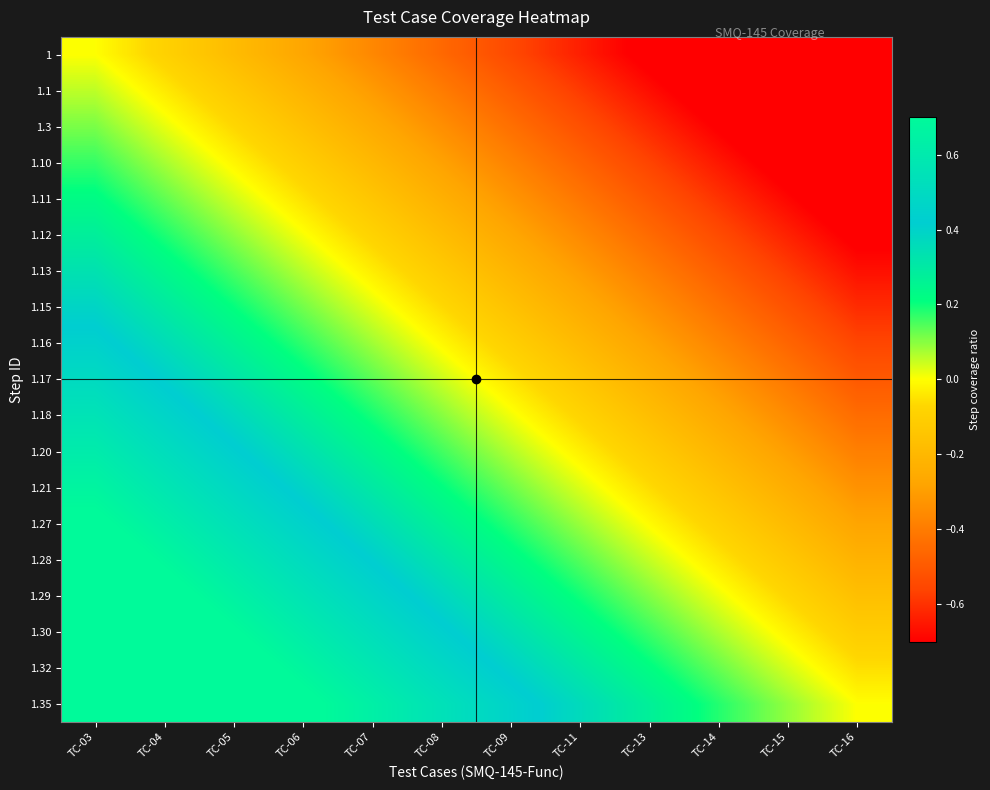

Reading right to left, list all the values displayed in this chart.

1: TC-16=-1.0	TC-15=-0.9	TC-14=-0.8	TC-13=-0.7	TC-11=-0.6	TC-09=-0.5	TC-08=-0.5	TC-07=-0.4	TC-06=-0.3	TC-05=-0.2	TC-04=-0.1	TC-03=0.0
1.1: TC-16=-0.9	TC-15=-0.9	TC-14=-0.8	TC-13=-0.7	TC-11=-0.6	TC-09=-0.5	TC-08=-0.4	TC-07=-0.3	TC-06=-0.2	TC-05=-0.1	TC-04=-0.0	TC-03=0.1
1.3: TC-16=-0.9	TC-15=-0.8	TC-14=-0.7	TC-13=-0.6	TC-11=-0.5	TC-09=-0.4	TC-08=-0.3	TC-07=-0.3	TC-06=-0.2	TC-05=-0.1	TC-04=0.0	TC-03=0.1
1.10: TC-16=-0.8	TC-15=-0.7	TC-14=-0.7	TC-13=-0.6	TC-11=-0.5	TC-09=-0.4	TC-08=-0.3	TC-07=-0.2	TC-06=-0.1	TC-05=-0.0	TC-04=0.1	TC-03=0.2
1.11: TC-16=-0.8	TC-15=-0.7	TC-14=-0.6	TC-13=-0.5	TC-11=-0.4	TC-09=-0.3	TC-08=-0.2	TC-07=-0.1	TC-06=-0.1	TC-05=0.0	TC-04=0.1	TC-03=0.2
1.12: TC-16=-0.7	TC-15=-0.6	TC-14=-0.5	TC-13=-0.4	TC-11=-0.4	TC-09=-0.3	TC-08=-0.2	TC-07=-0.1	TC-06=0.0	TC-05=0.1	TC-04=0.2	TC-03=0.3
1.13: TC-16=-0.7	TC-15=-0.6	TC-14=-0.5	TC-13=-0.4	TC-11=-0.3	TC-09=-0.2	TC-08=-0.1	TC-07=-0.0	TC-06=0.1	TC-05=0.2	TC-04=0.2	TC-03=0.3
1.15: TC-16=-0.6	TC-15=-0.5	TC-14=-0.4	TC-13=-0.3	TC-11=-0.2	TC-09=-0.2	TC-08=-0.1	TC-07=0.0	TC-06=0.1	TC-05=0.2	TC-04=0.3	TC-03=0.4
1.16: TC-16=-0.6	TC-15=-0.5	TC-14=-0.4	TC-13=-0.3	TC-11=-0.2	TC-09=-0.1	TC-08=-0.0	TC-07=0.1	TC-06=0.2	TC-05=0.3	TC-04=0.4	TC-03=0.4
1.17: TC-16=-0.5	TC-15=-0.4	TC-14=-0.3	TC-13=-0.2	TC-11=-0.1	TC-09=-0.0	TC-08=0.0	TC-07=0.1	TC-06=0.2	TC-05=0.3	TC-04=0.4	TC-03=0.5
1.18: TC-16=-0.4	TC-15=-0.4	TC-14=-0.3	TC-13=-0.2	TC-11=-0.1	TC-09=0.0	TC-08=0.1	TC-07=0.2	TC-06=0.3	TC-05=0.4	TC-04=0.5	TC-03=0.6
1.20: TC-16=-0.4	TC-15=-0.3	TC-14=-0.2	TC-13=-0.1	TC-11=-0.0	TC-09=0.1	TC-08=0.2	TC-07=0.2	TC-06=0.3	TC-05=0.4	TC-04=0.5	TC-03=0.6
1.21: TC-16=-0.3	TC-15=-0.2	TC-14=-0.2	TC-13=-0.1	TC-11=0.0	TC-09=0.1	TC-08=0.2	TC-07=0.3	TC-06=0.4	TC-05=0.5	TC-04=0.6	TC-03=0.7
1.27: TC-16=-0.3	TC-15=-0.2	TC-14=-0.1	TC-13=-0.0	TC-11=0.1	TC-09=0.2	TC-08=0.3	TC-07=0.4	TC-06=0.4	TC-05=0.5	TC-04=0.6	TC-03=0.7
1.28: TC-16=-0.2	TC-15=-0.1	TC-14=-0.0	TC-13=0.1	TC-11=0.1	TC-09=0.2	TC-08=0.3	TC-07=0.4	TC-06=0.5	TC-05=0.6	TC-04=0.7	TC-03=0.8
1.29: TC-16=-0.2	TC-15=-0.1	TC-14=0.0	TC-13=0.1	TC-11=0.2	TC-09=0.3	TC-08=0.4	TC-07=0.5	TC-06=0.6	TC-05=0.7	TC-04=0.7	TC-03=0.8
1.30: TC-16=-0.1	TC-15=-0.0	TC-14=0.1	TC-13=0.2	TC-11=0.3	TC-09=0.3	TC-08=0.4	TC-07=0.5	TC-06=0.6	TC-05=0.7	TC-04=0.8	TC-03=0.9
1.32: TC-16=-0.1	TC-15=0.0	TC-14=0.1	TC-13=0.2	TC-11=0.3	TC-09=0.4	TC-08=0.5	TC-07=0.6	TC-06=0.7	TC-05=0.8	TC-04=0.9	TC-03=0.9
1.35: TC-16=0.0	TC-15=0.1	TC-14=0.2	TC-13=0.3	TC-11=0.4	TC-09=0.5	TC-08=0.5	TC-07=0.6	TC-06=0.7	TC-05=0.8	TC-04=0.9	TC-03=1.0